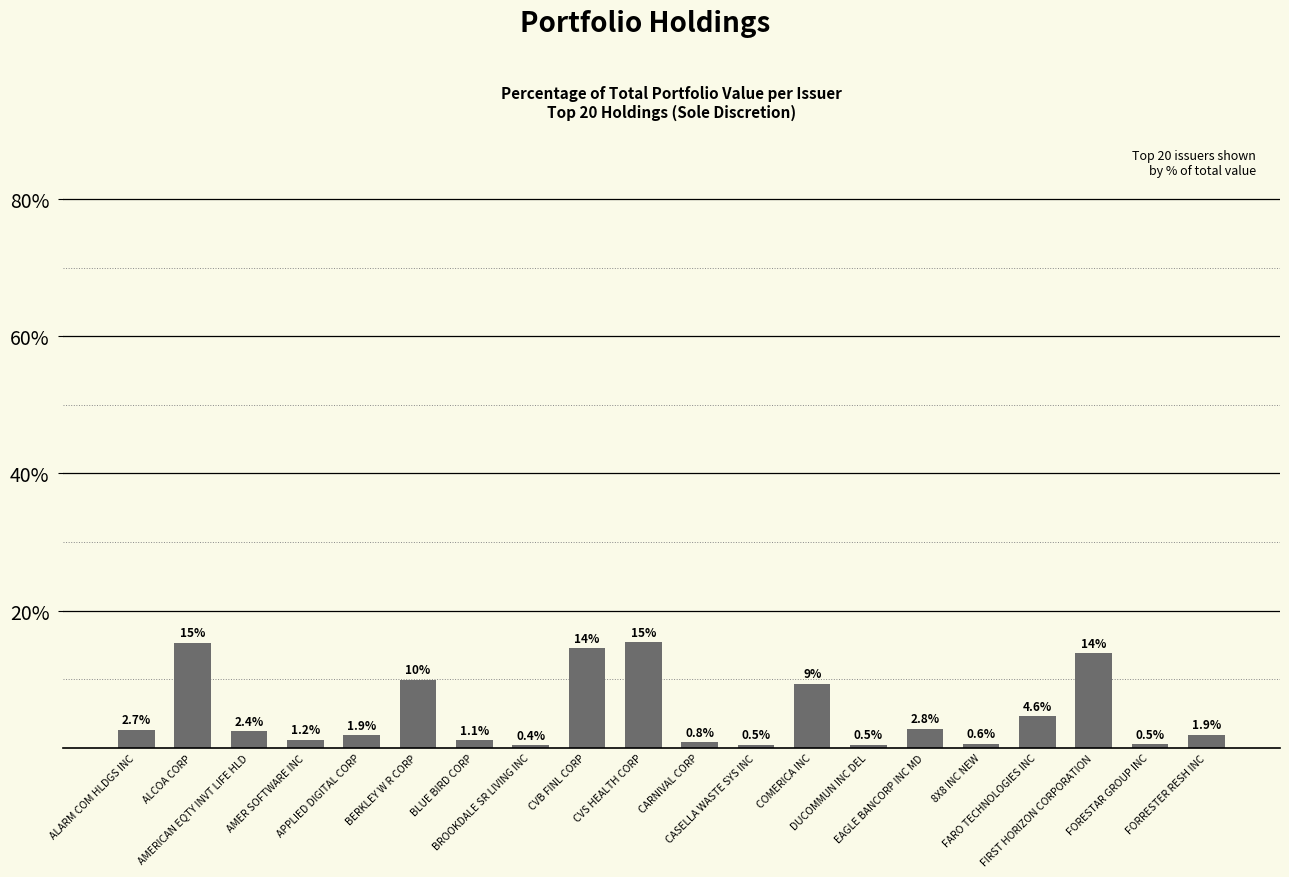

What is the smallest value displayed?

0.4